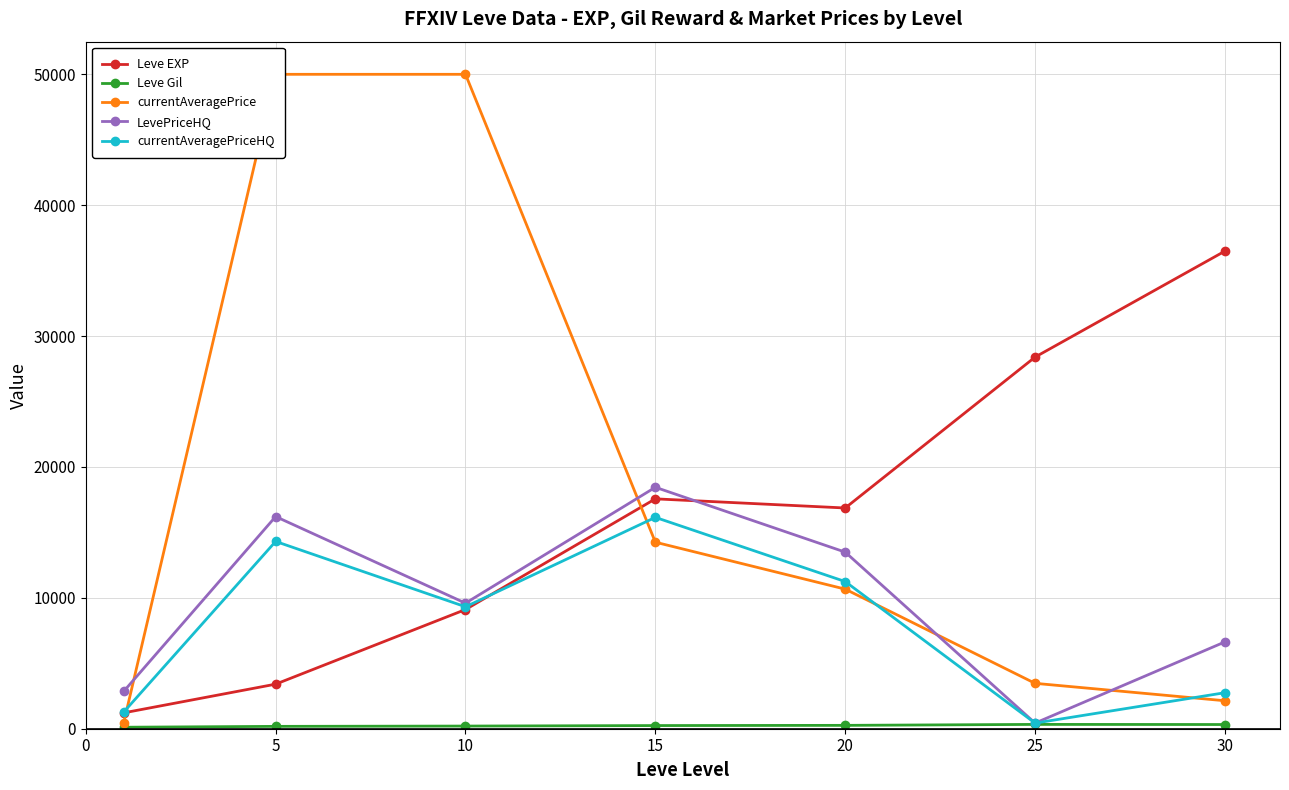

How many data points in currentAveragePriceHQ are above 9317?

4